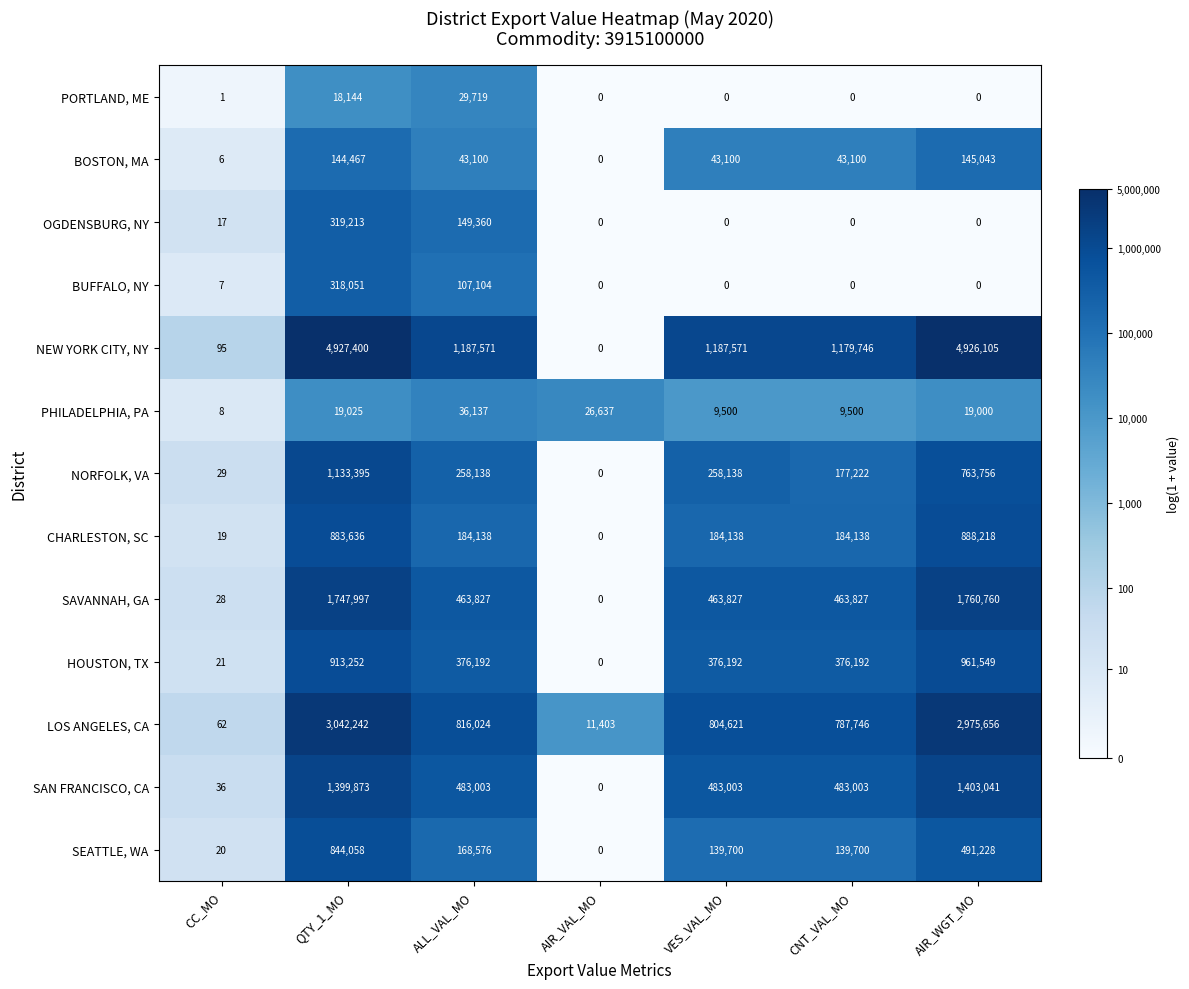

What is the maximum value for PHILADELPHIA, PA?

36137